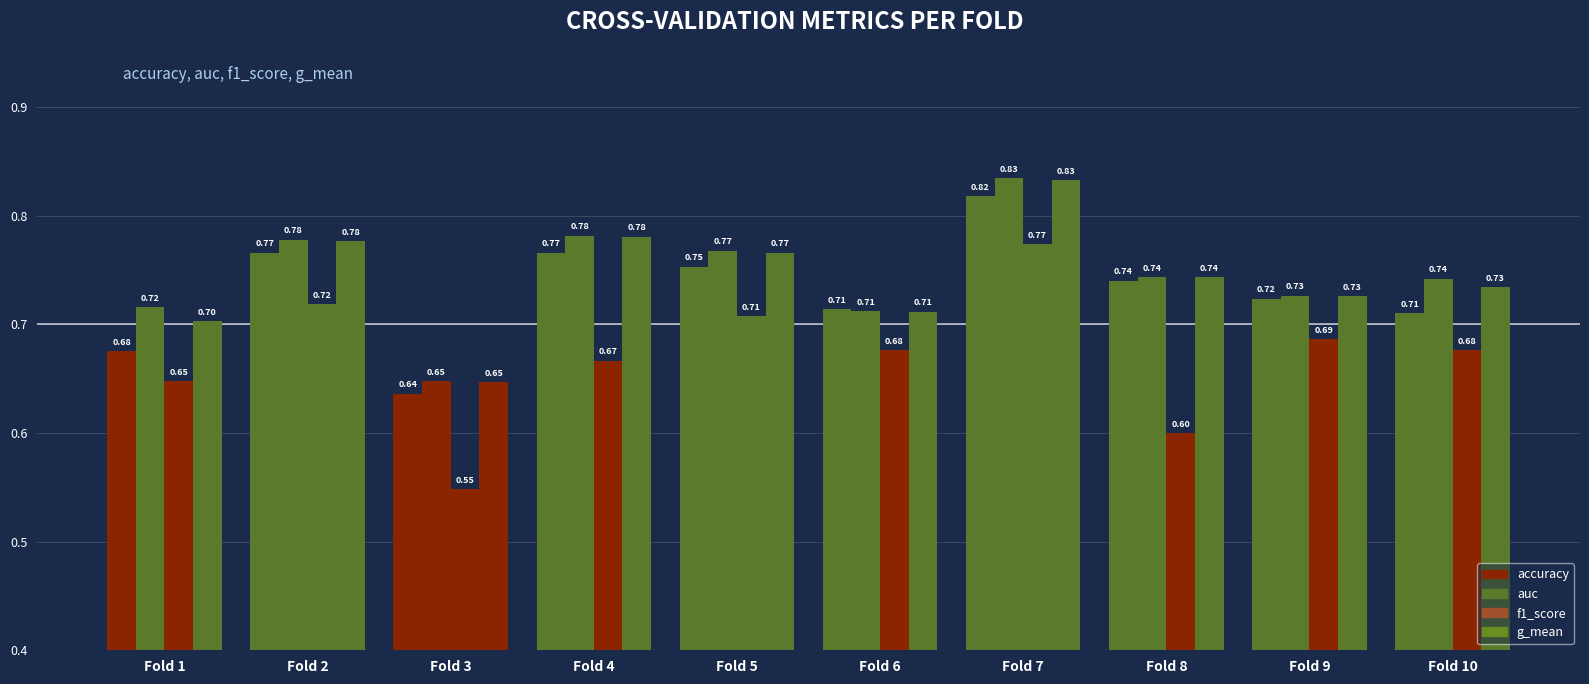

Which category has the highest value in the g_mean series?

Fold 7